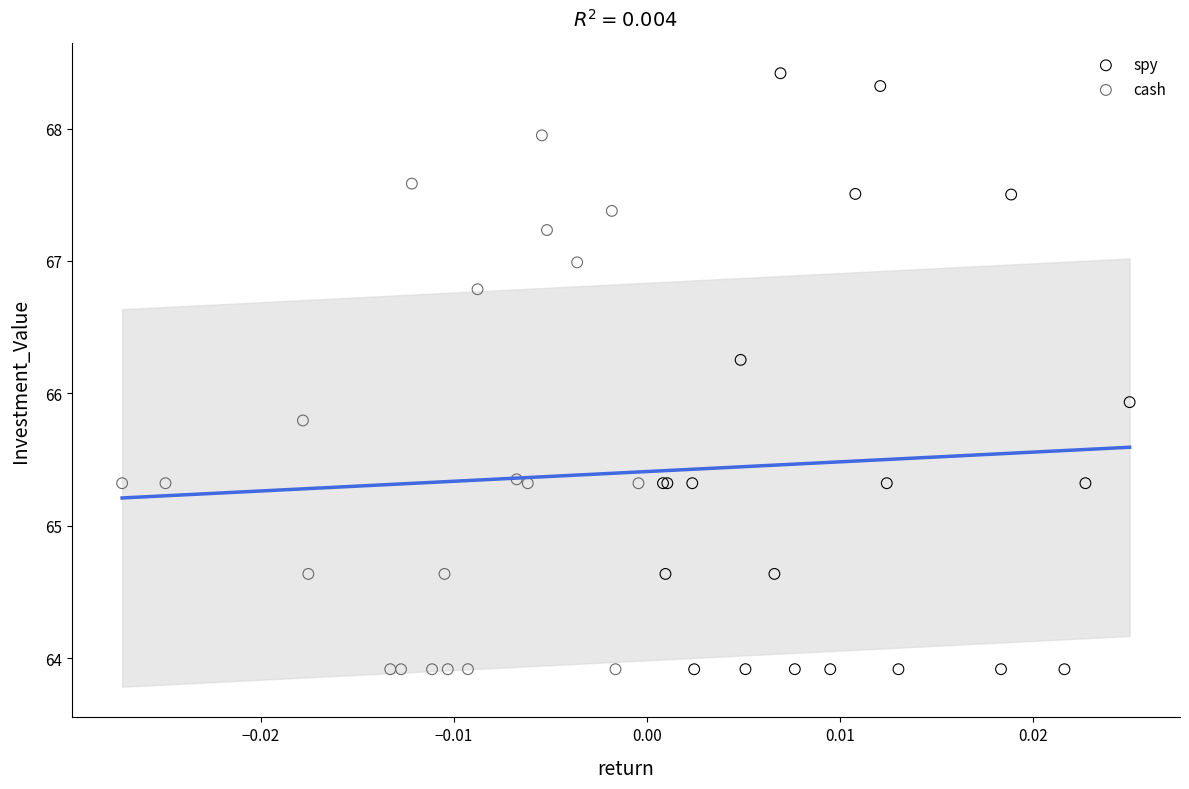

Which series contains the highest Y value?

spy